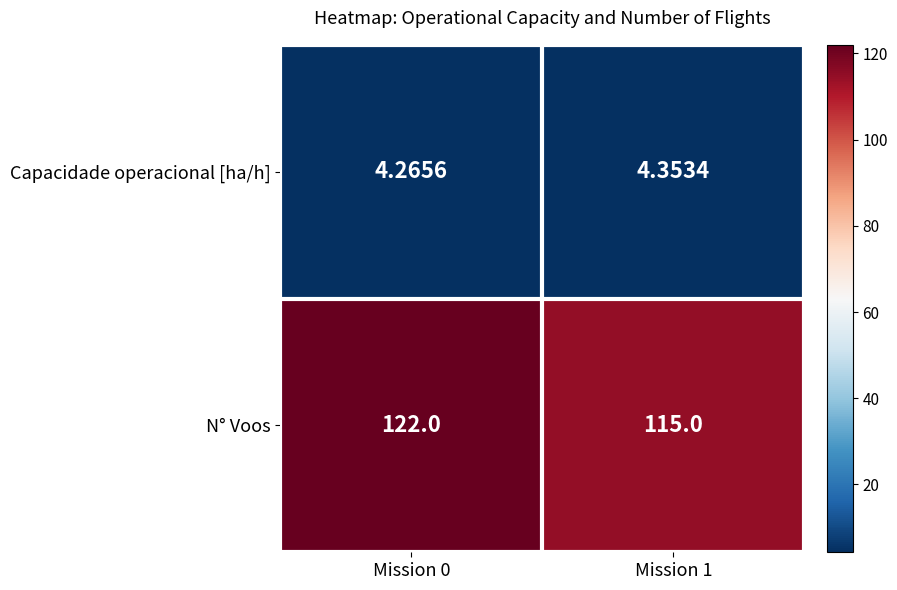

At Mission 0, list the series in order from largest to smallest.

N° Voos, Capacidade operacional [ha/h]